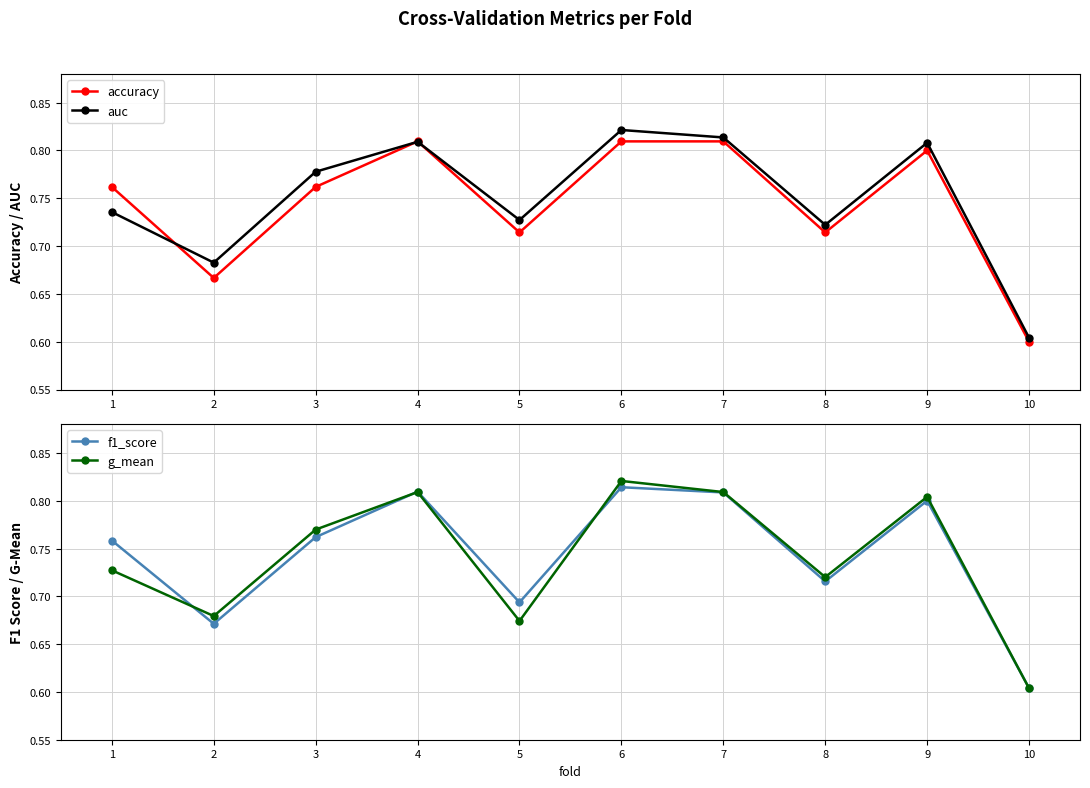

Rank the series at 1 from highest to lowest value.

accuracy, f1_score, auc, g_mean